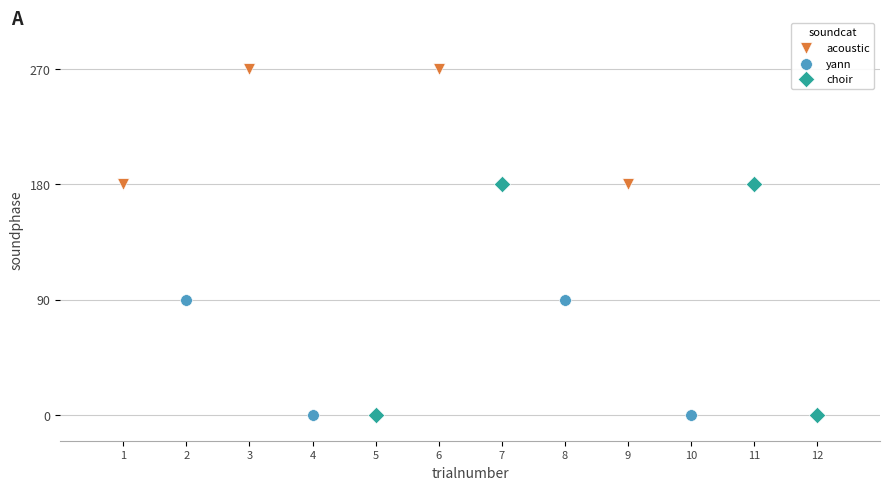

Which series has the largest Y range (max minus min)?

choir